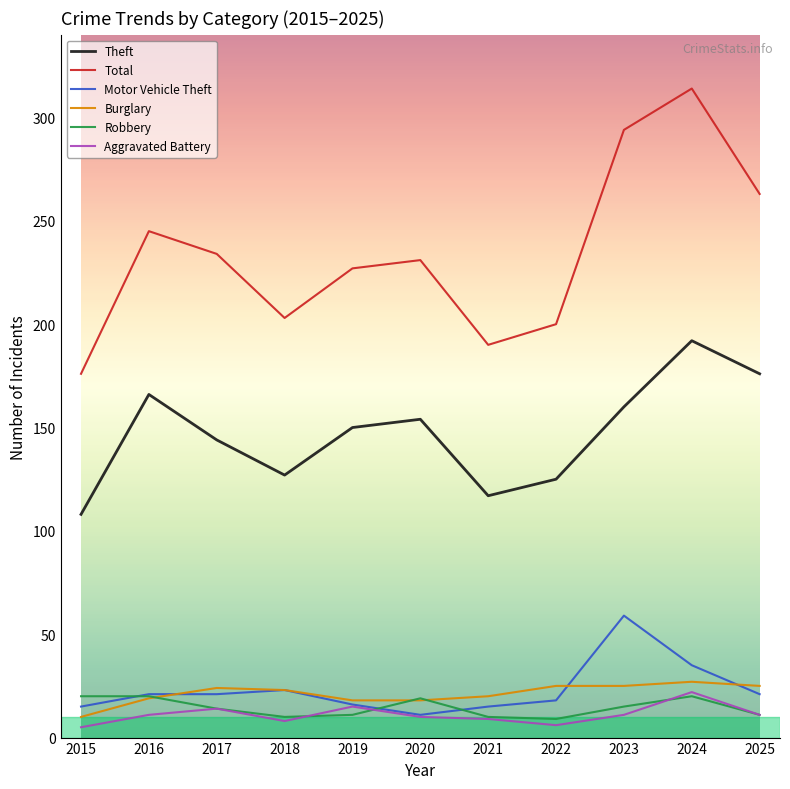

Is it true that Robbery equals 20 at 2016?

True